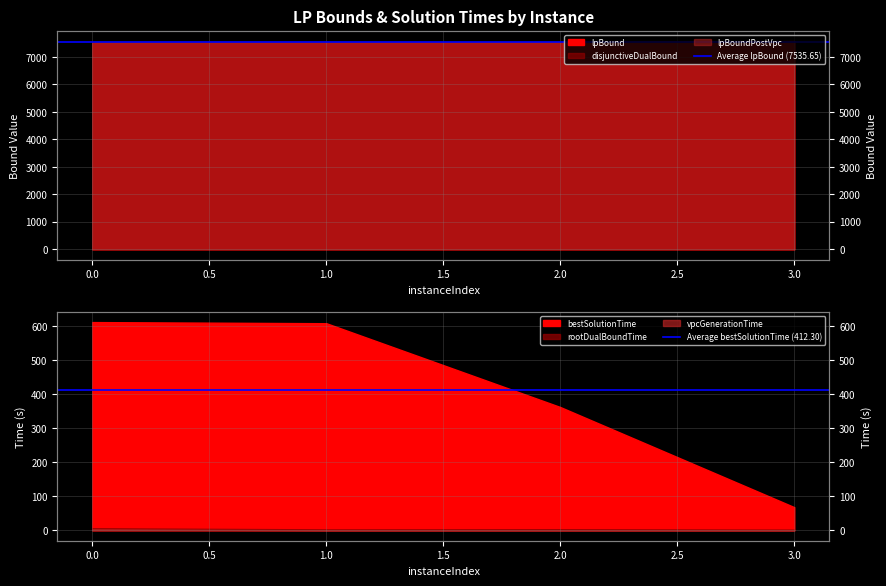

Rank the series by their average value, from lowest to highest.

Average bestSolutionTime (412.30), Average lpBound (7535.65)